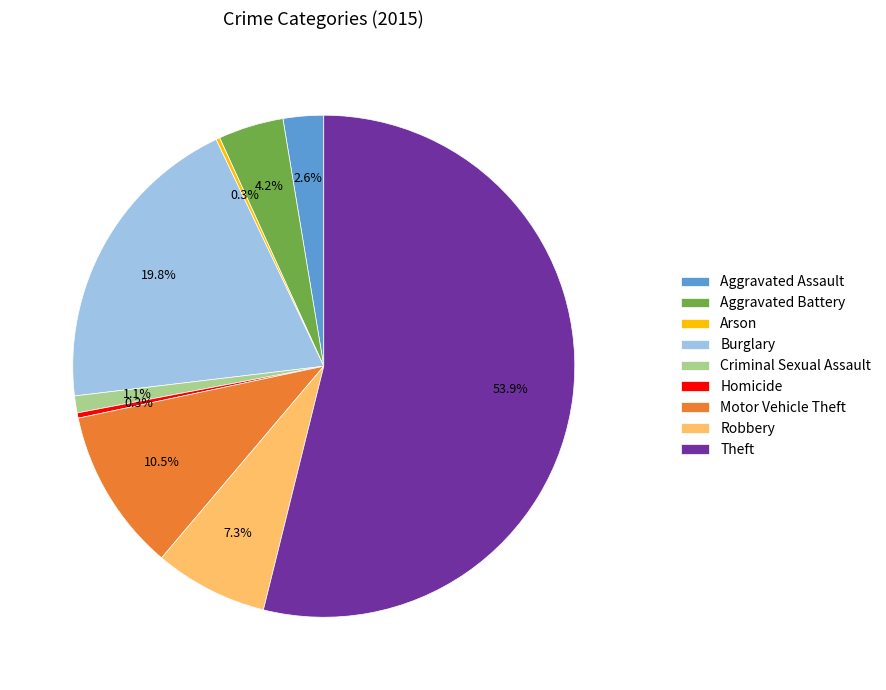

Which slice represents more than half of the pie?

Theft